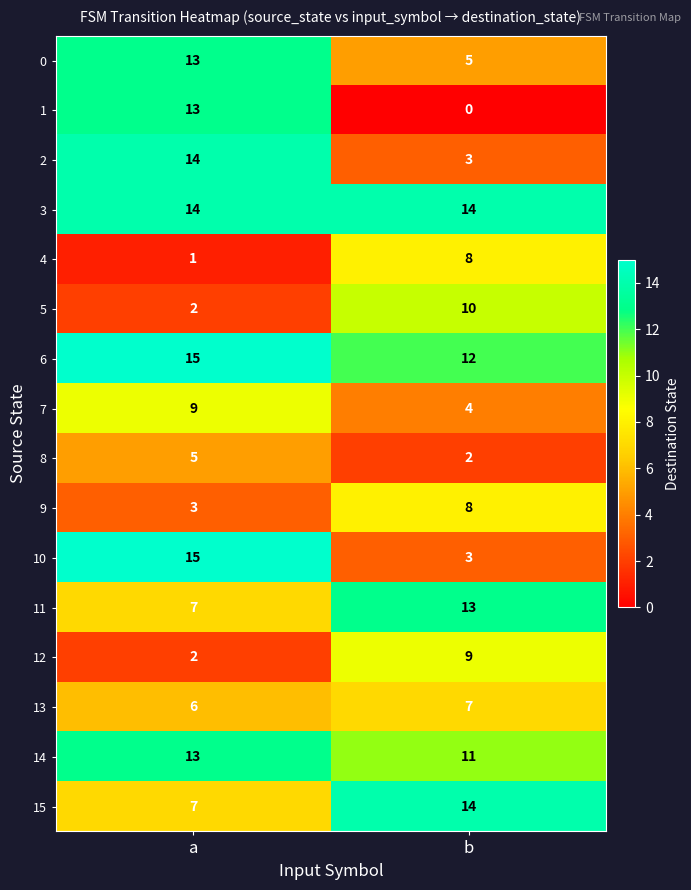

List the labels in order of 7 value, smallest first.

b, a